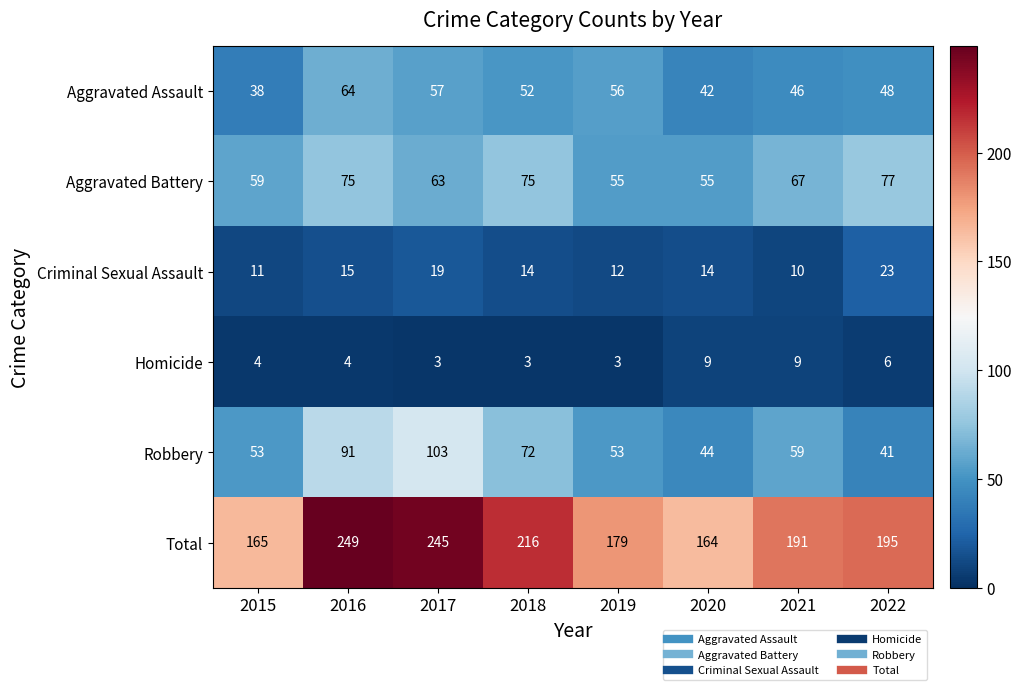

What is the sum of all Criminal Sexual Assault values?

118